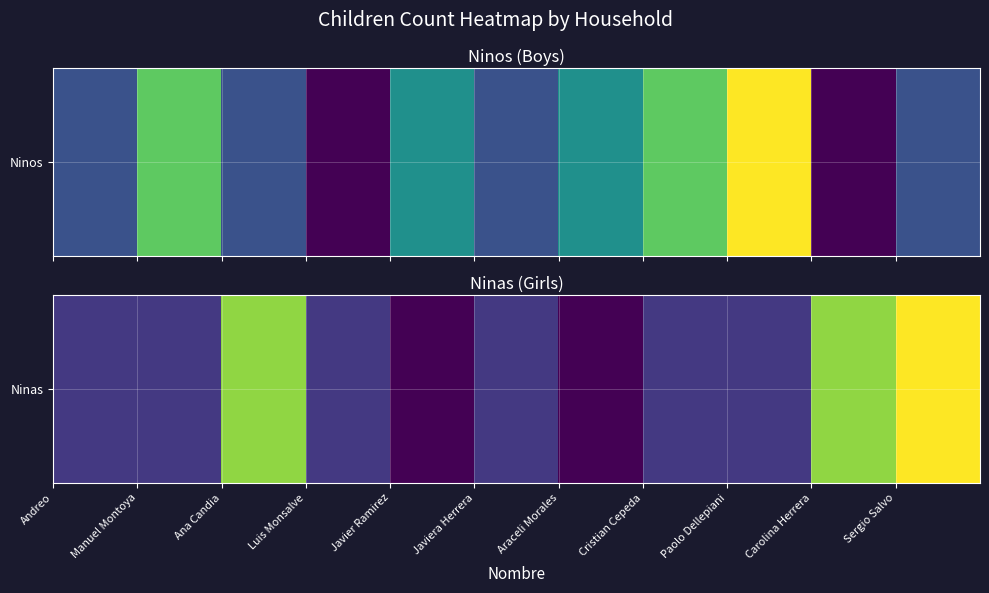

What is the greatest value displayed?

6